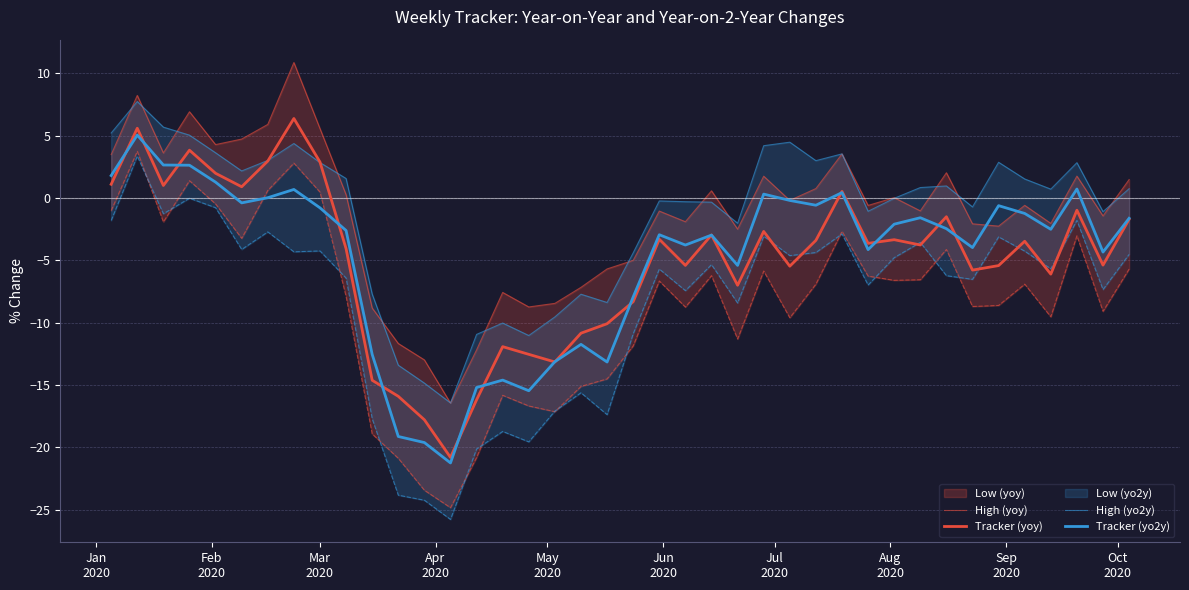

How many negative values does the Tracker (yoy) series have?

30